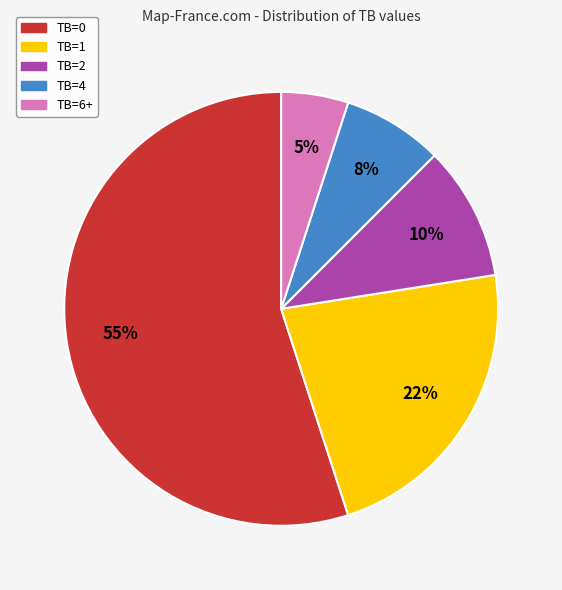

What is the ratio of the value at TB=4 to the value at TB=2?

0.8